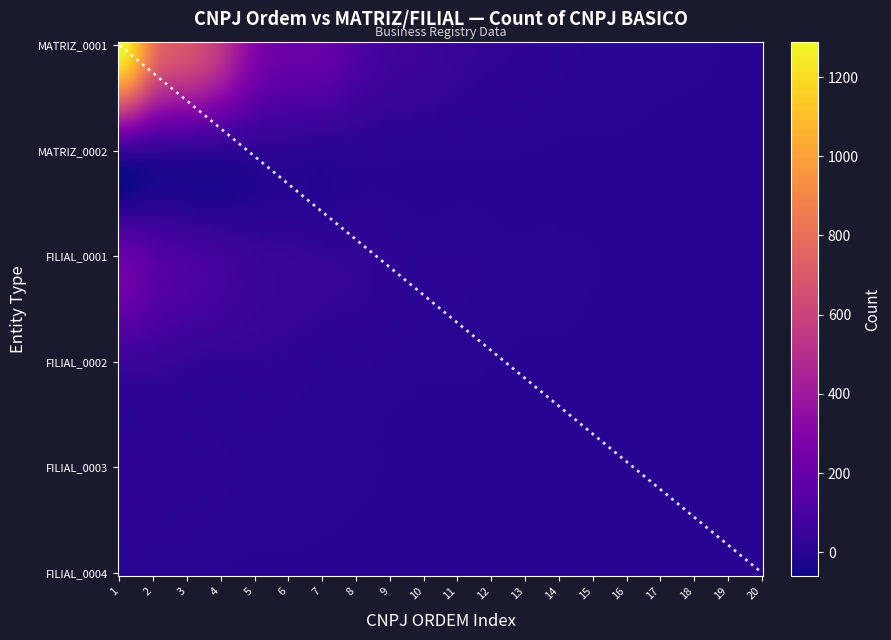

Is this an area chart (filled region under the line)?

No